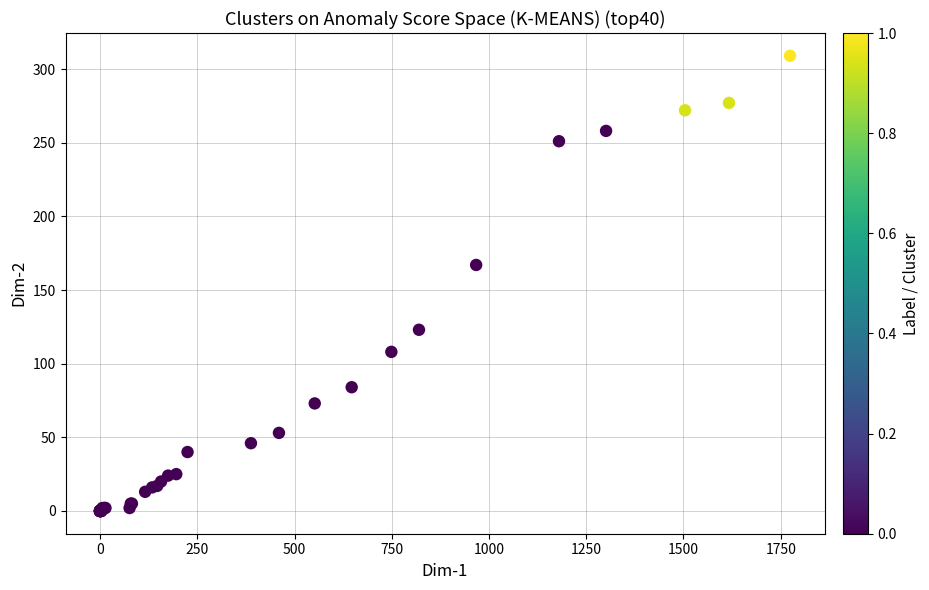

What Y value in the scatter plot is closest to 154?

167